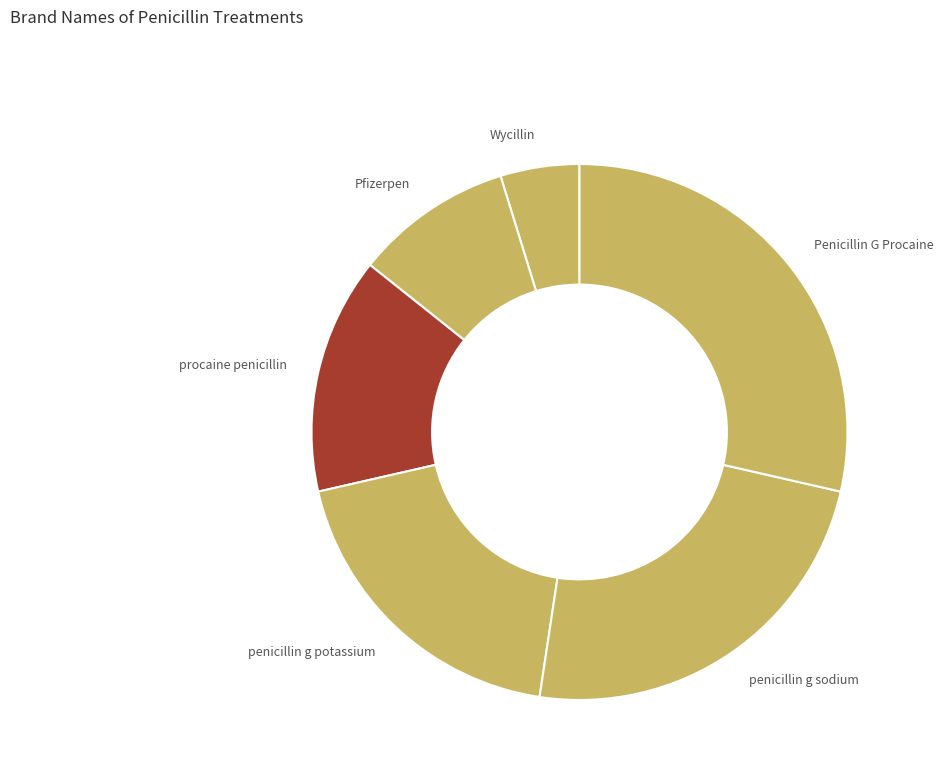

Approximately how many times larger is the value at penicillin g potassium compared to procaine penicillin?

1.3